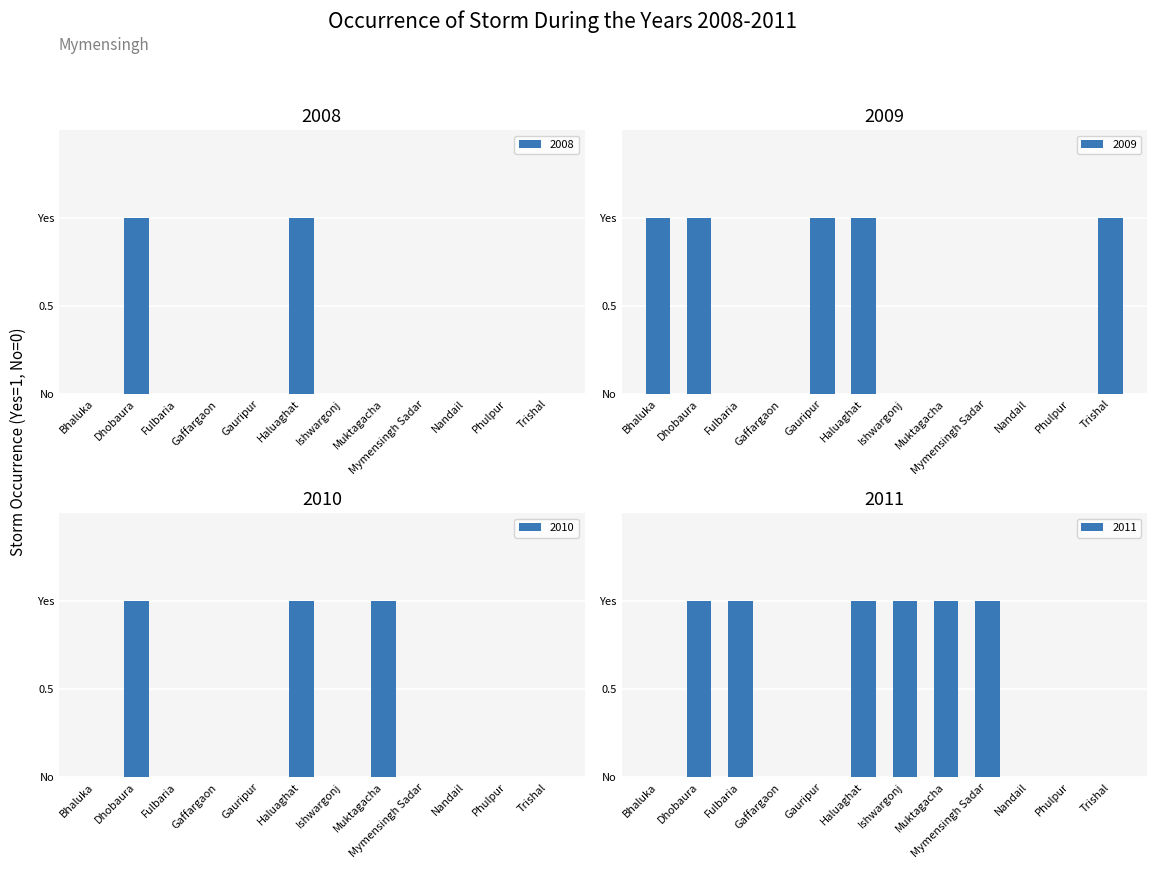

True or false: 2010 has a value of -1 at Mymensingh Sadar.

False